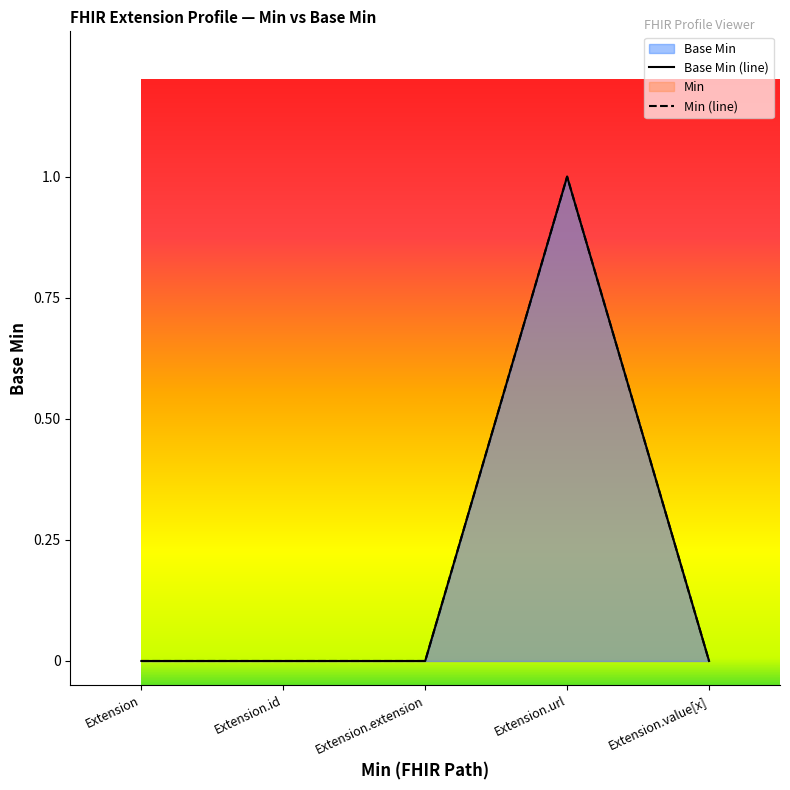

What is the sum of all Min (line) values?

1